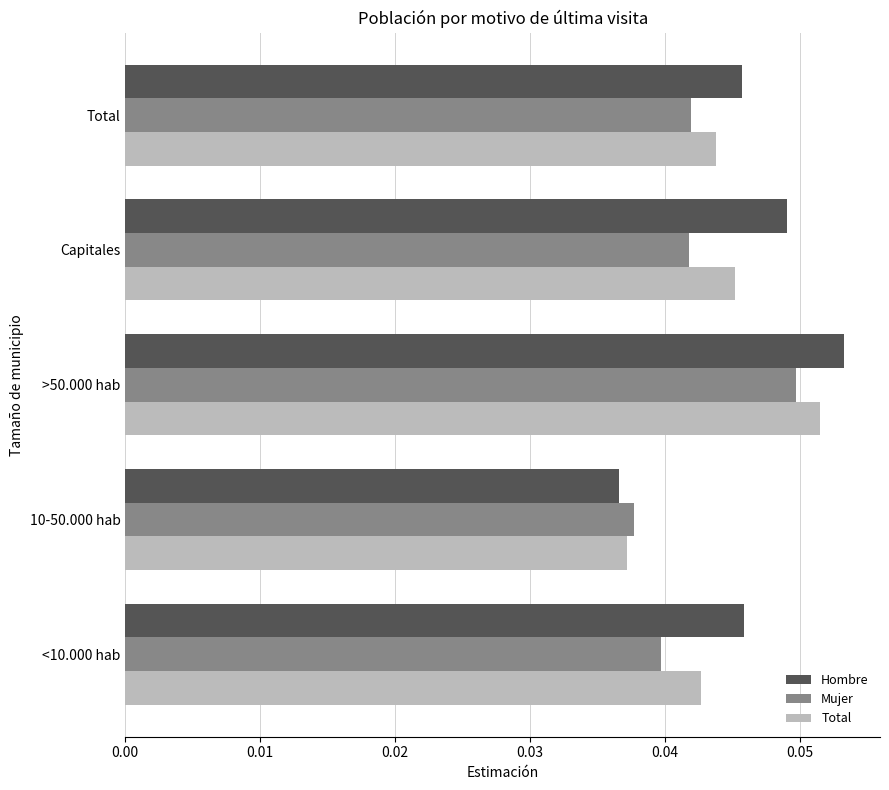

Rank the series at Capitales from lowest to highest value.

Mujer, Total, Hombre